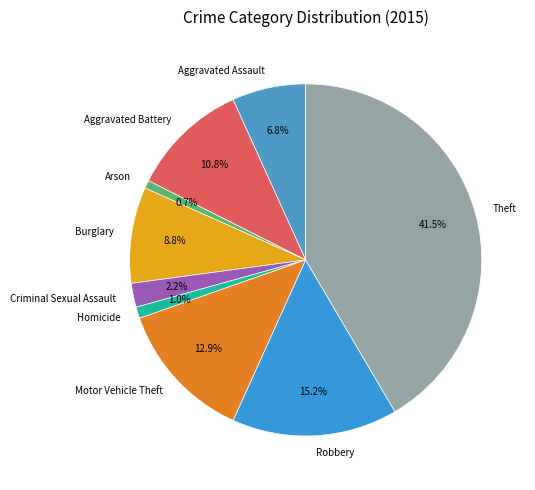

To the nearest percent, what is the average slice percentage?

11%